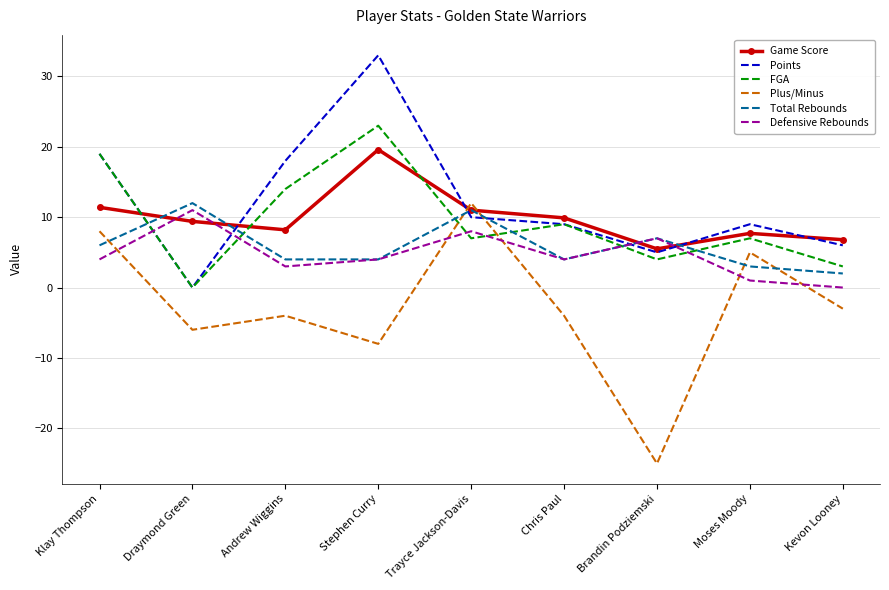

What is the smallest value displayed?

-25.0